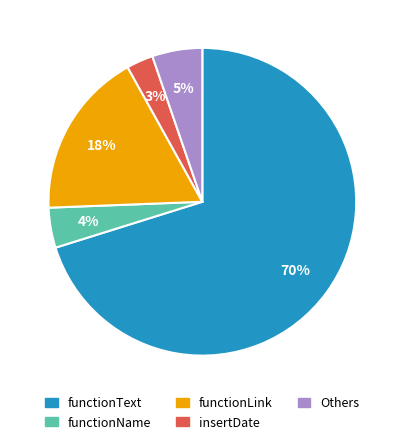

To the nearest percent, what is the difference between the largest and smallest slice percentages?

67%